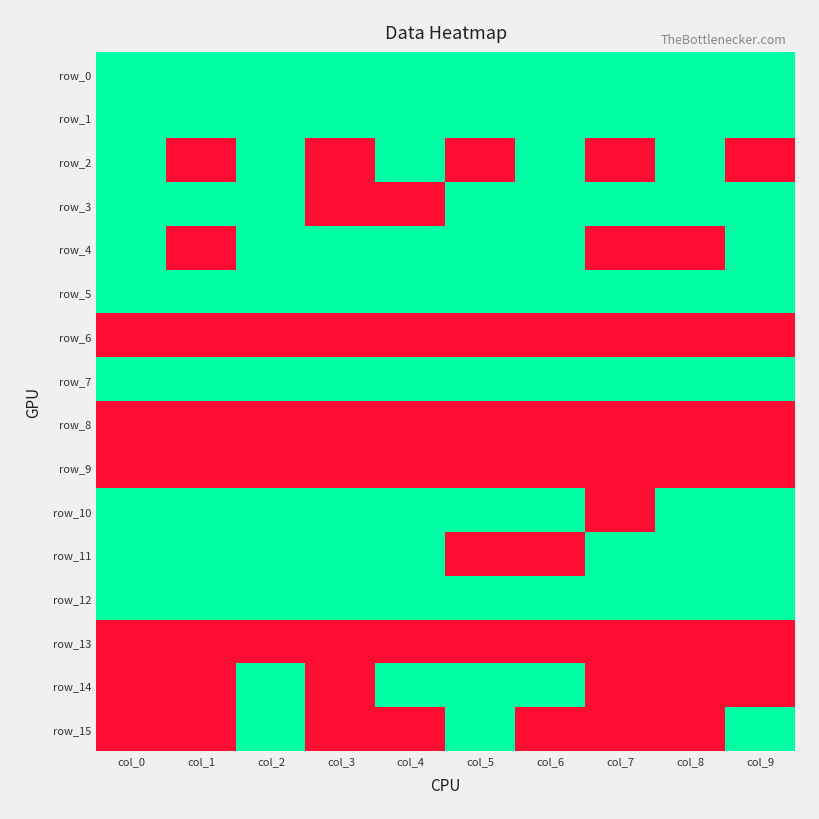

At which category does the chart reach its peak across all series?

col_1